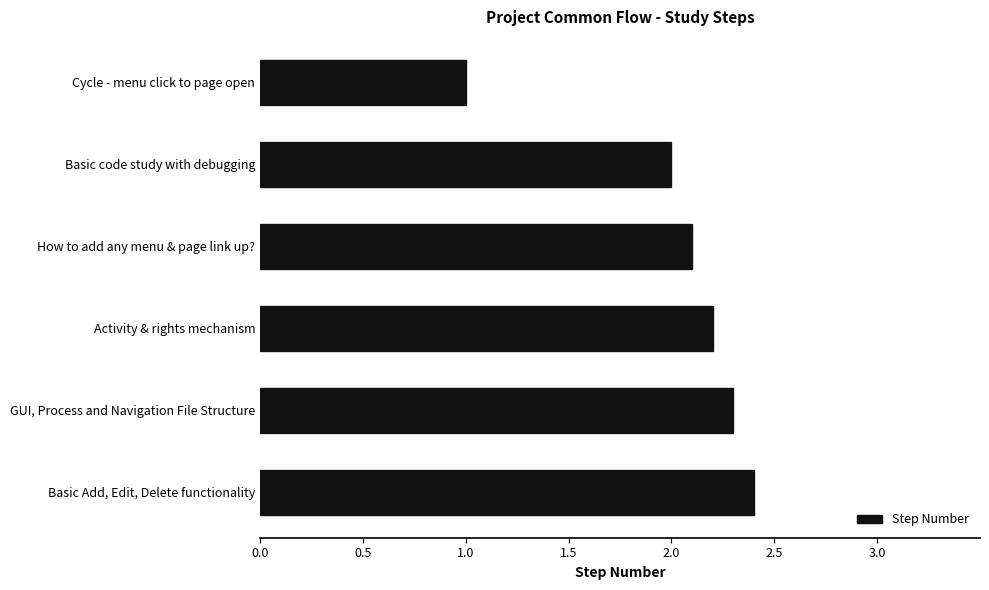

What is the value of the 3rd bar from the top?

2.1